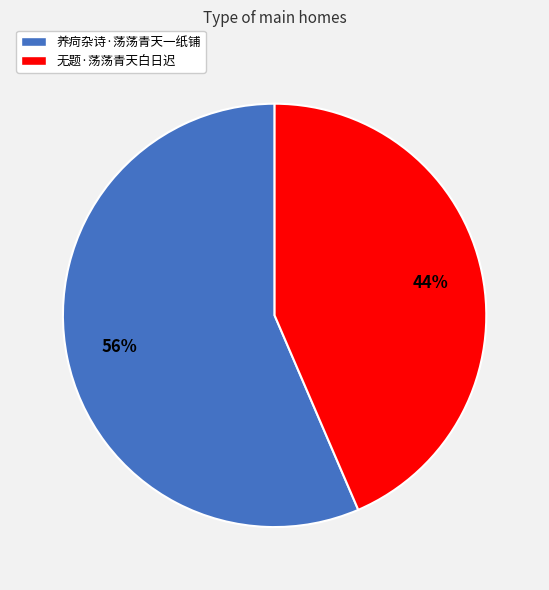

What percentage is the 养疴杂诗·荡荡青天一纸铺 slice, to the nearest percent?

56%